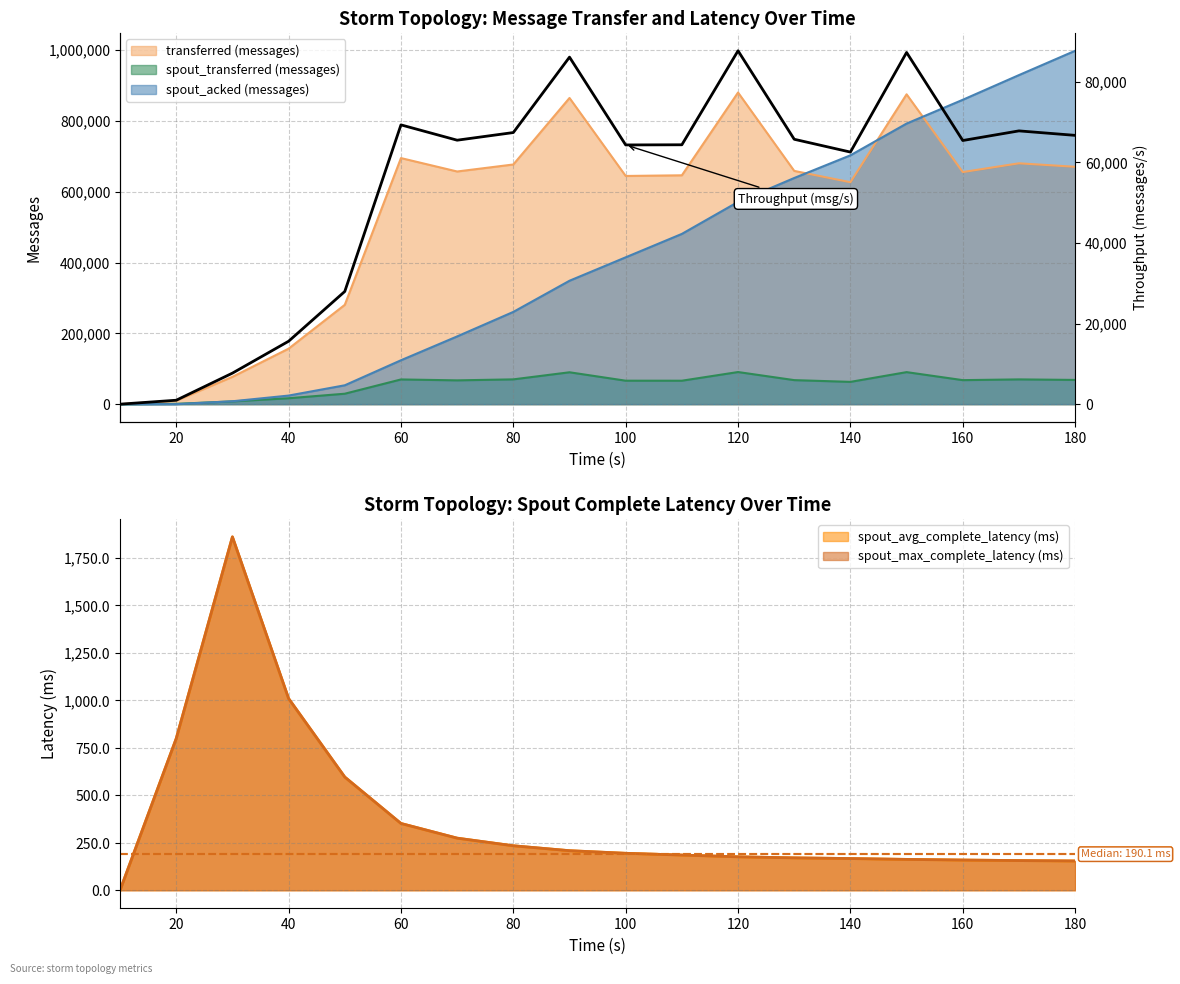

What is the highest value of the transferred (messages) series?

880020